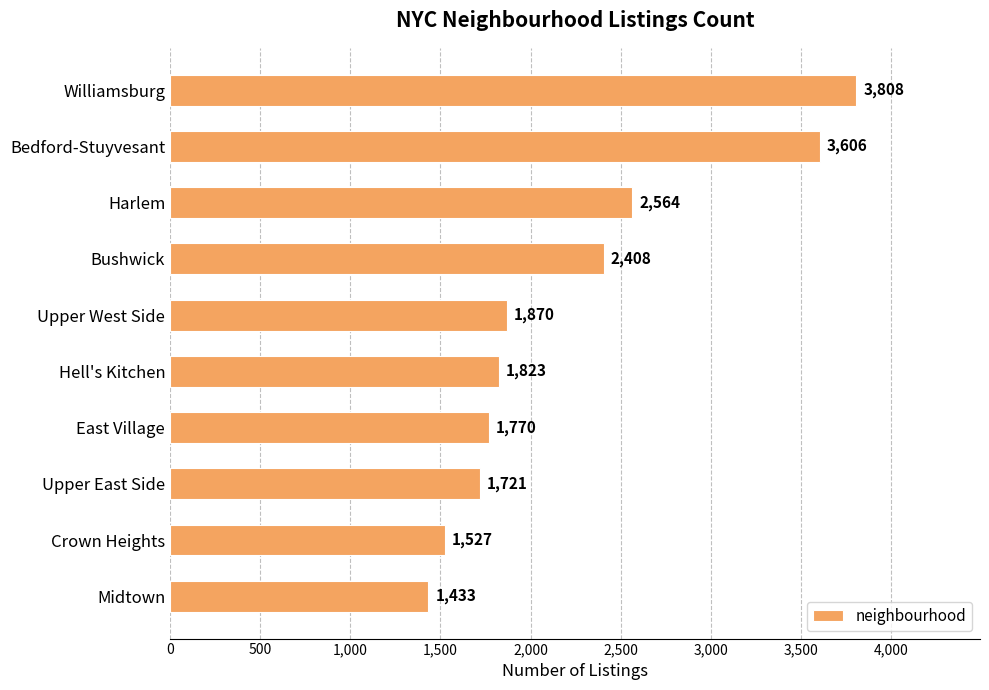

The value at Bushwick is 1177. True or false?

False